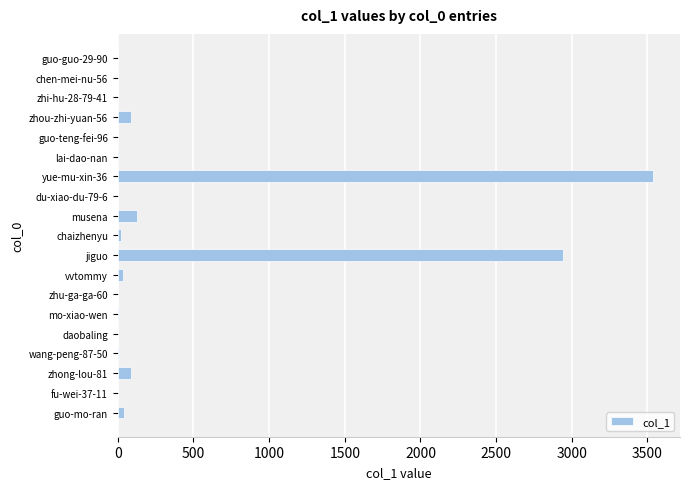

What is the sum of all values?

6905